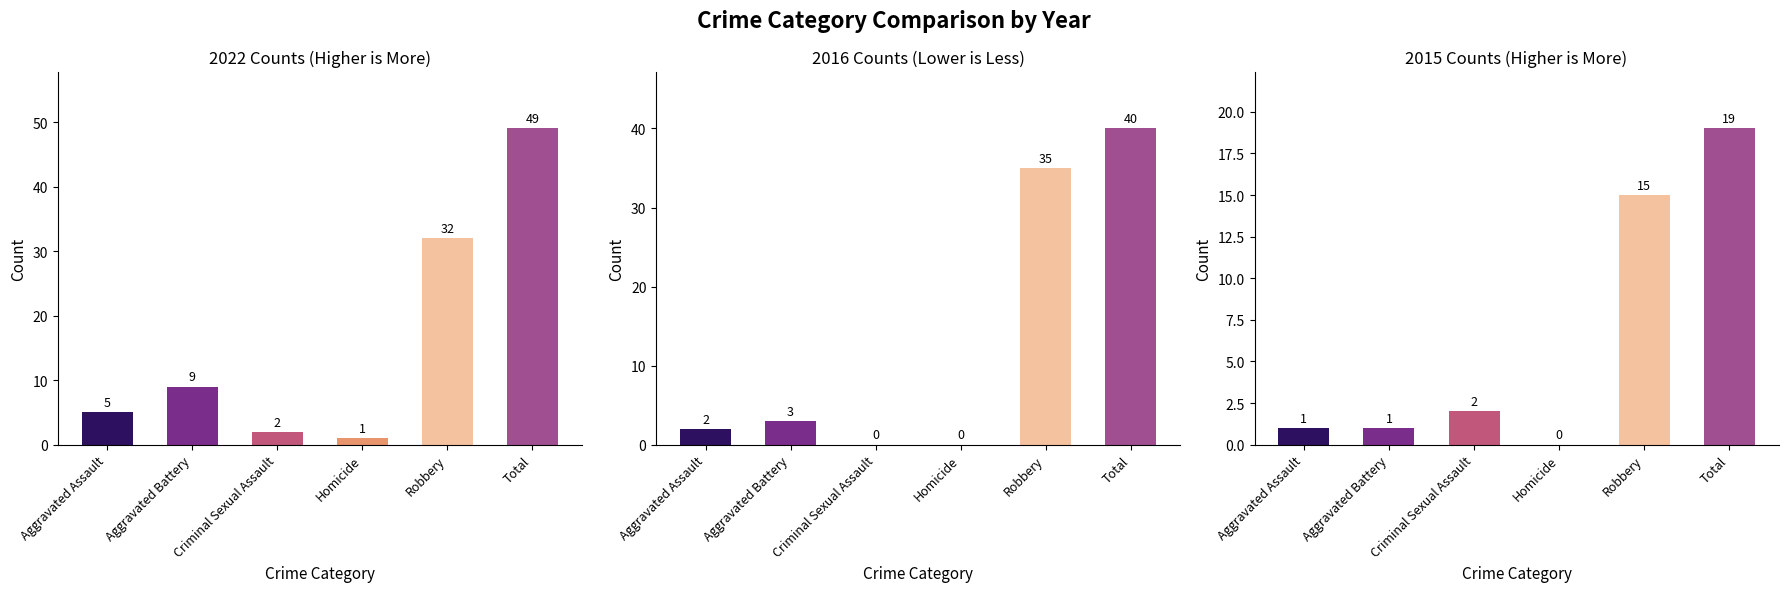

Rank the series by their maximum value, from lowest to highest.

2021, 2016, 2022